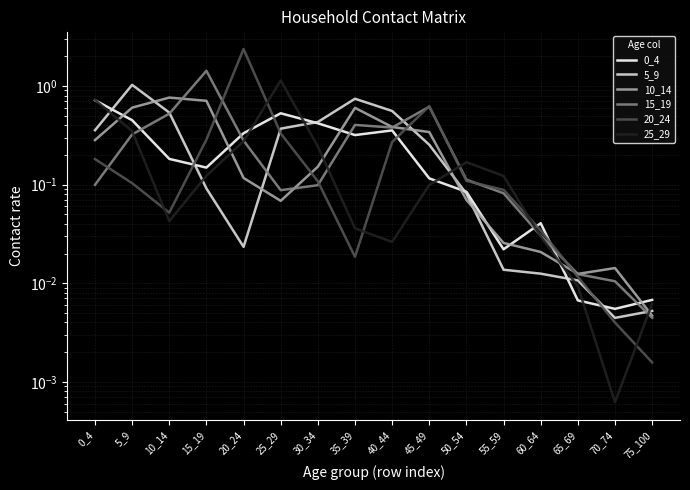

The value of 15_19 at 5_9 is 0.2. True or false?

False